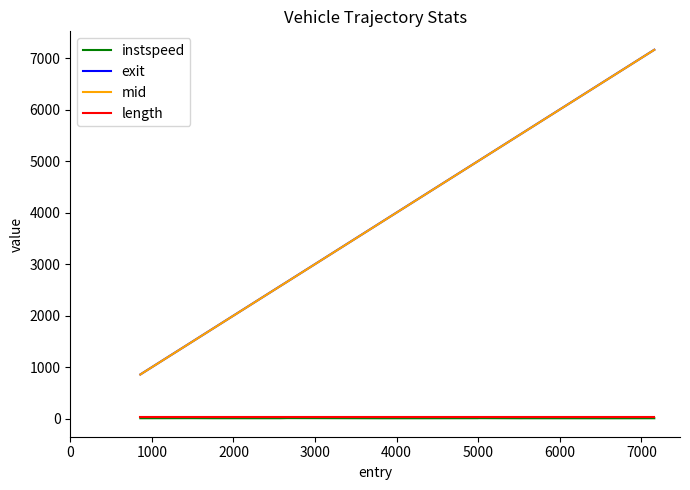

True or false: exit and instspeed intersect in this chart.

False